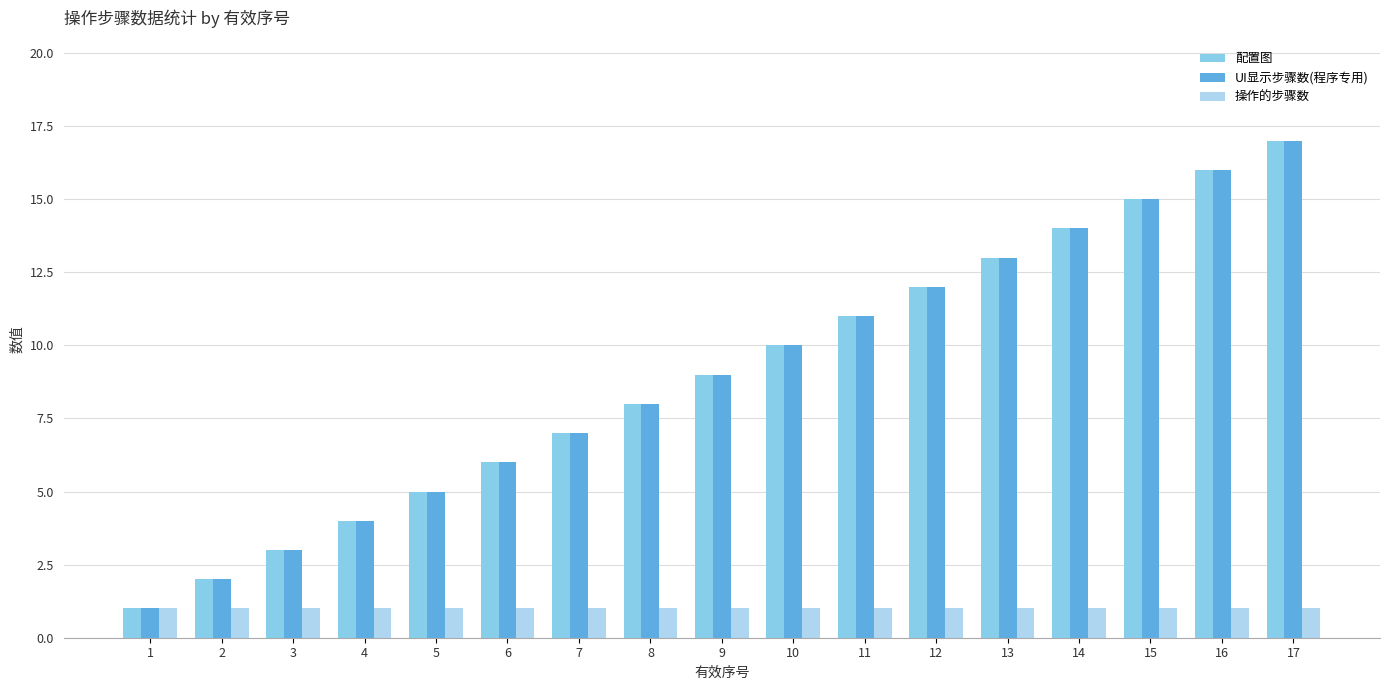

What is the maximum value for 操作的步骤数?

1